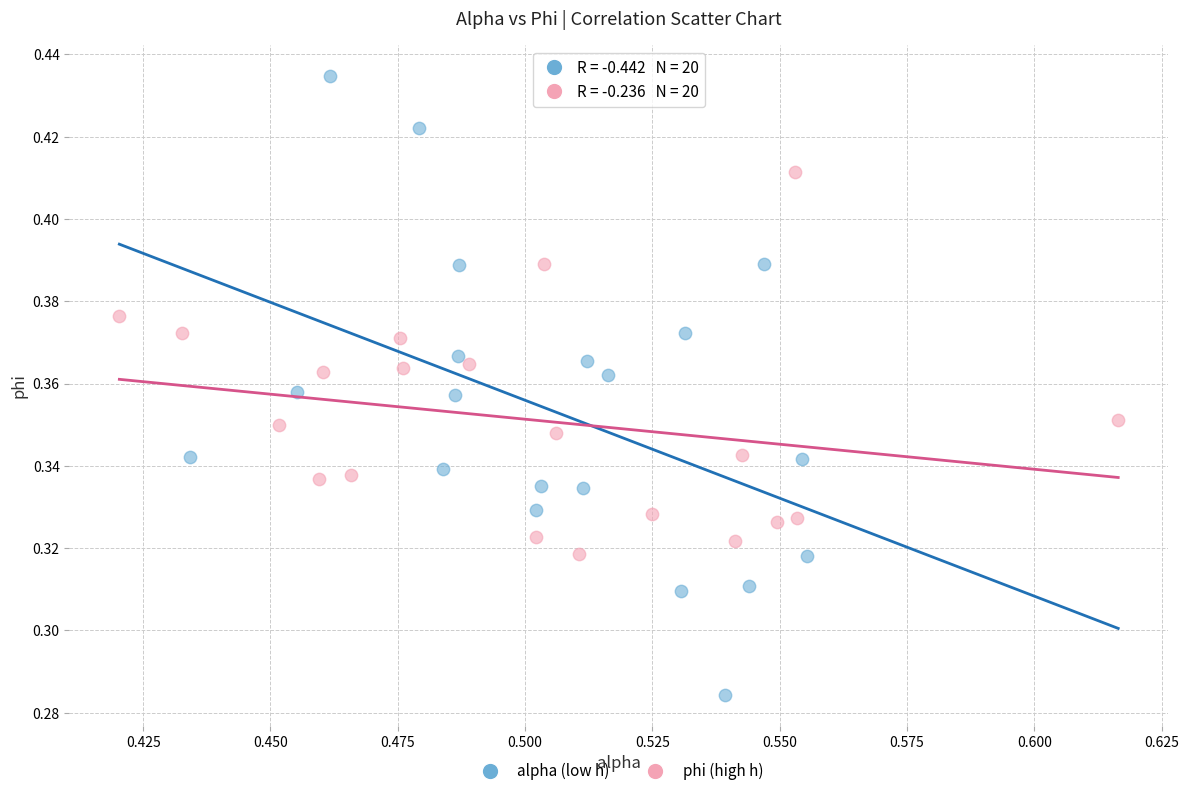

What are all the series names shown in the legend?

alpha (low h), phi (high h)